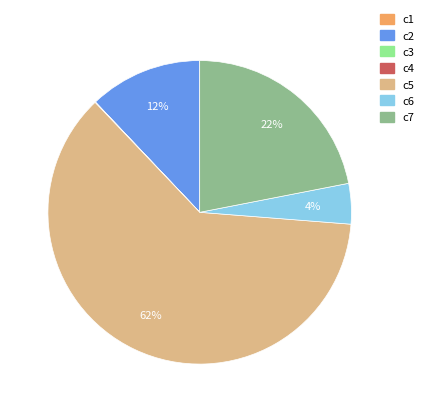

Which category has the biggest portion of the pie?

c5